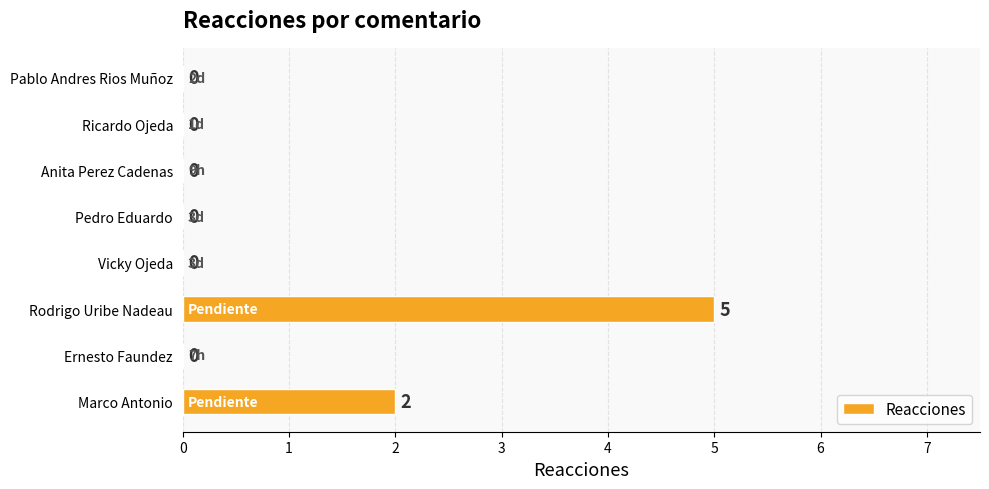

Are the bars horizontal?

Yes